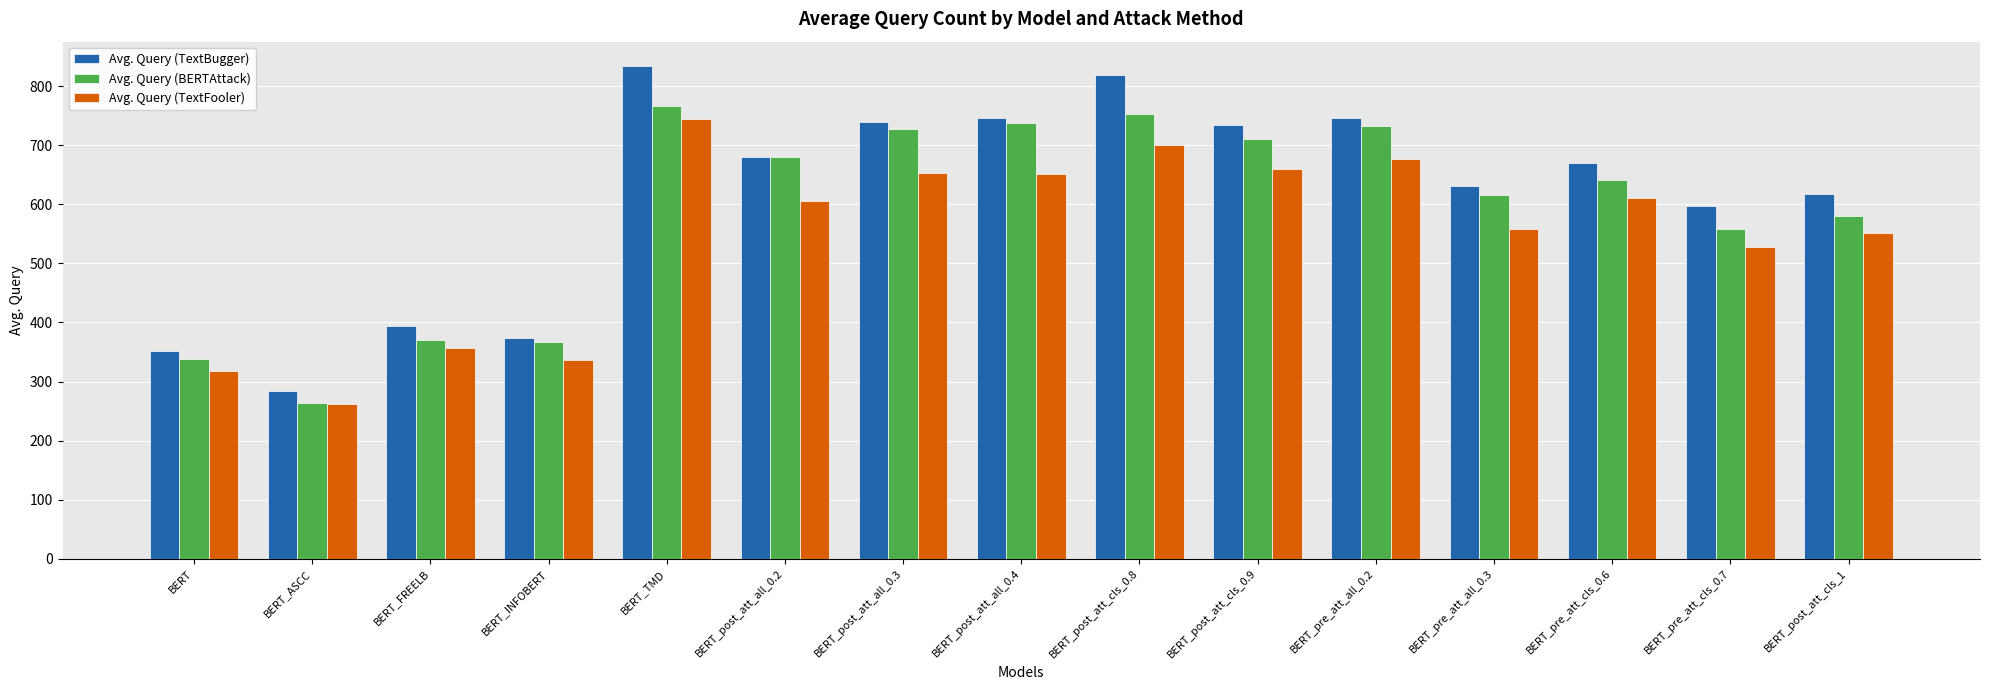

At which category is the sum across all series the highest?

BERT_TMD